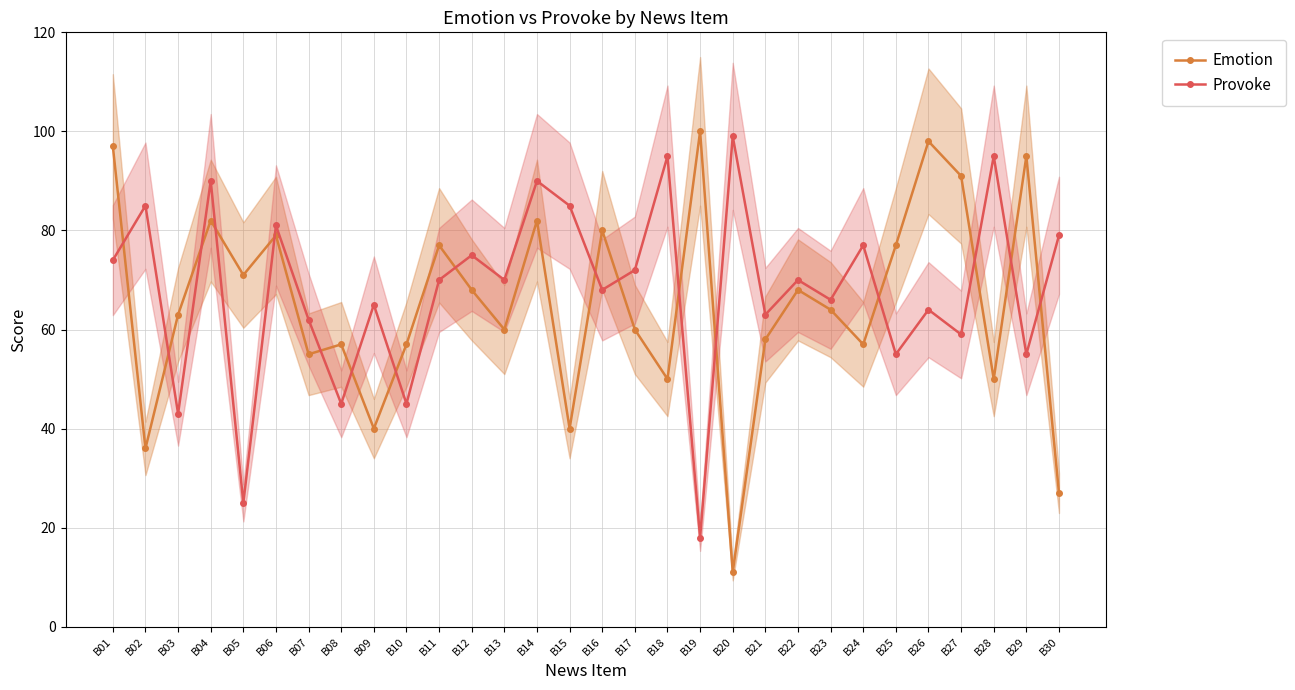

Rank the categories by Emotion value from lowest to highest.

B20, B30, B02, B09, B15, B18, B28, B07, B08, B10, B24, B21, B13, B17, B03, B23, B12, B22, B05, B11, B25, B06, B16, B04, B14, B27, B29, B01, B26, B19